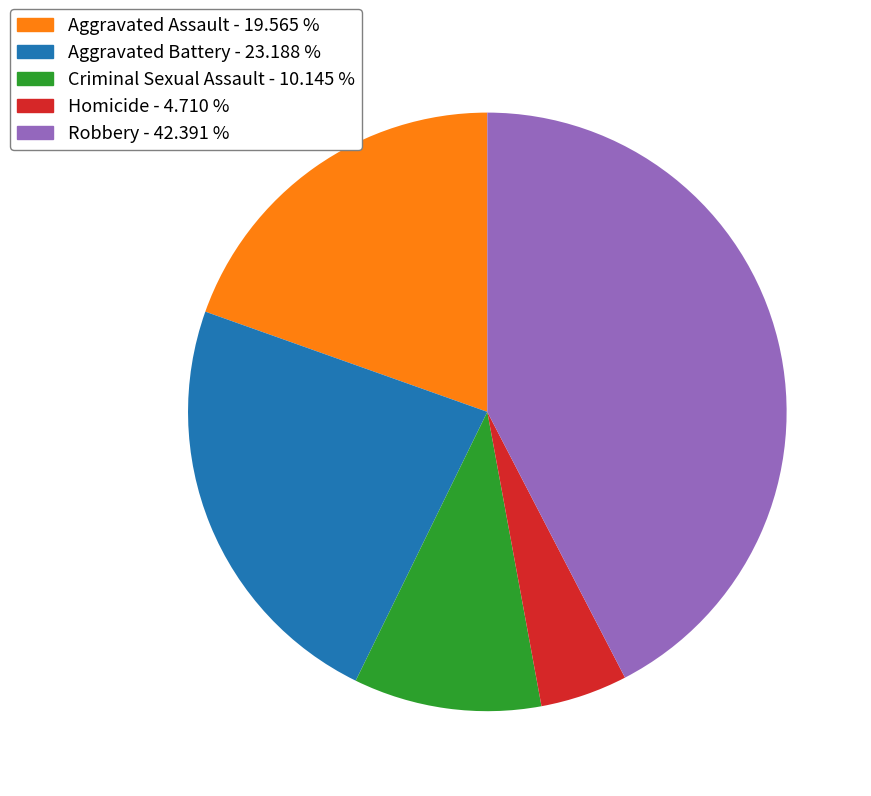

Is there a majority slice in this chart?

No